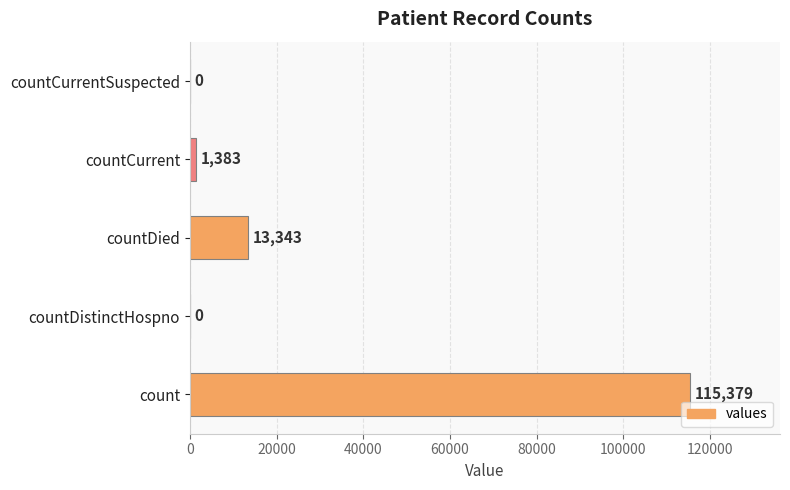

The chart shows a value of 0 at countCurrentSuspected. True or false?

True